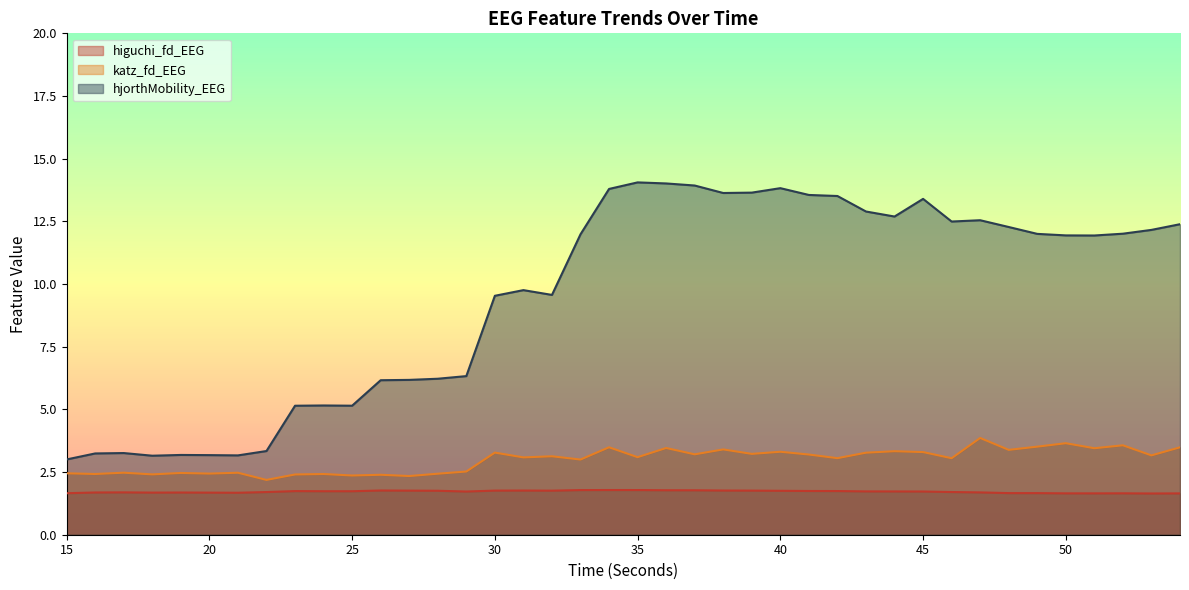

What is the value of the higuchi_fd_EEG point at the 33rd from the left?

1.7